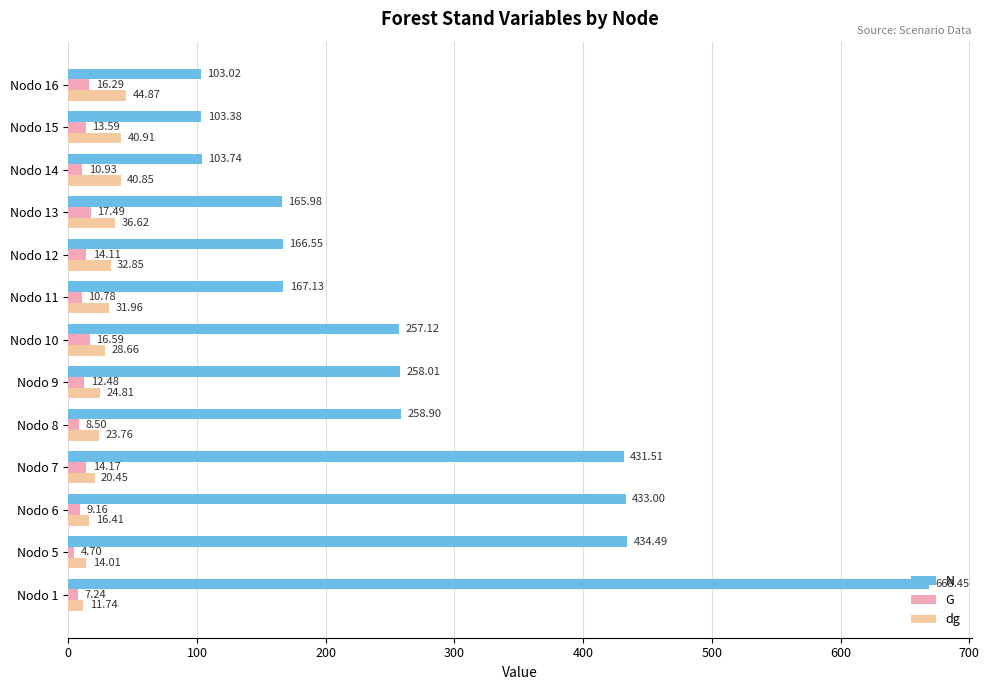

Which series has the largest range (max minus min)?

N